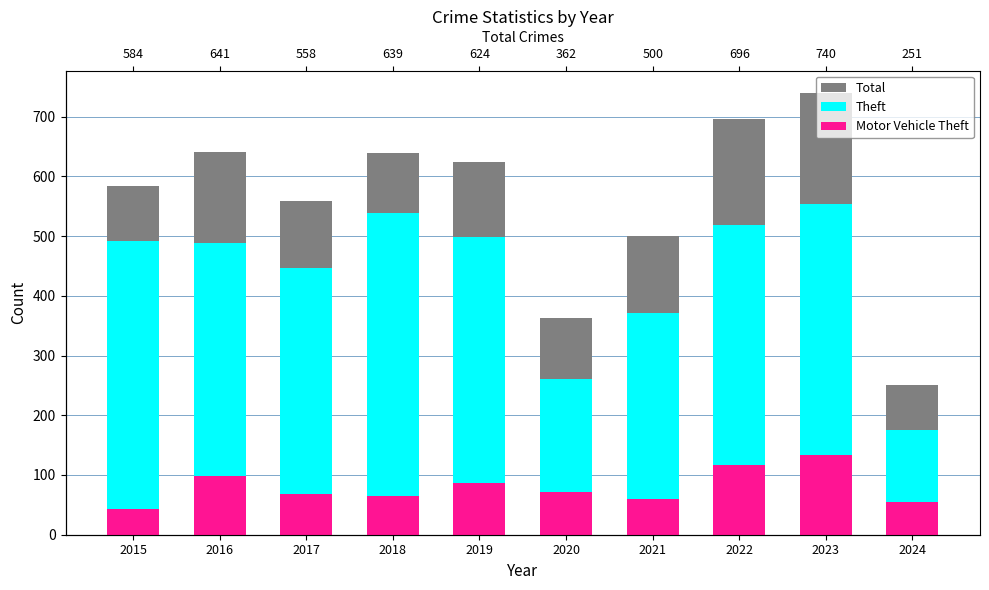

Where is Motor Vehicle Theft nearest to the value 88?

2019